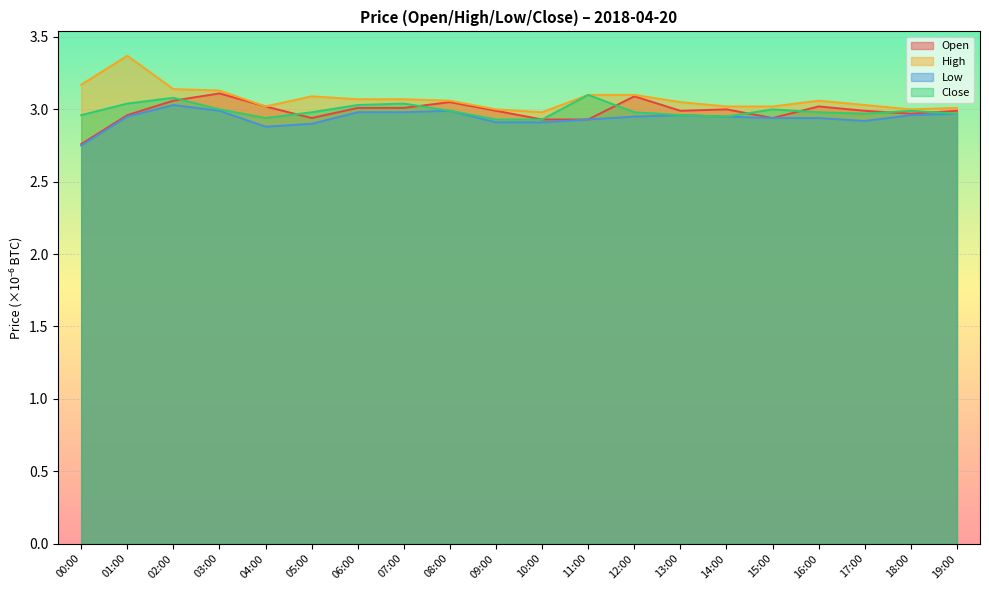

What are all the series names shown in the legend?

Open, High, Low, Close